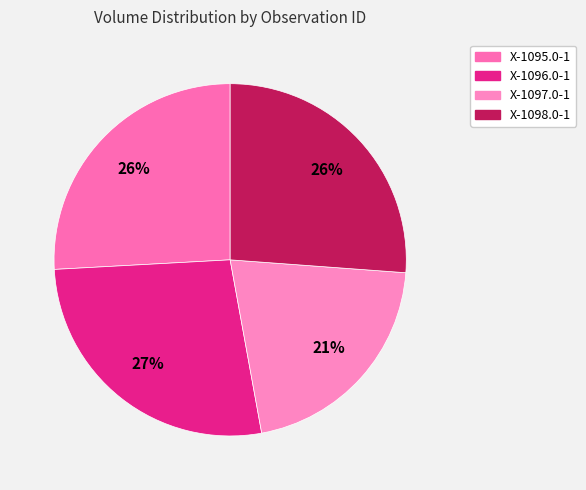

To the nearest percent, what is the difference between the largest and smallest slice percentages?

6%